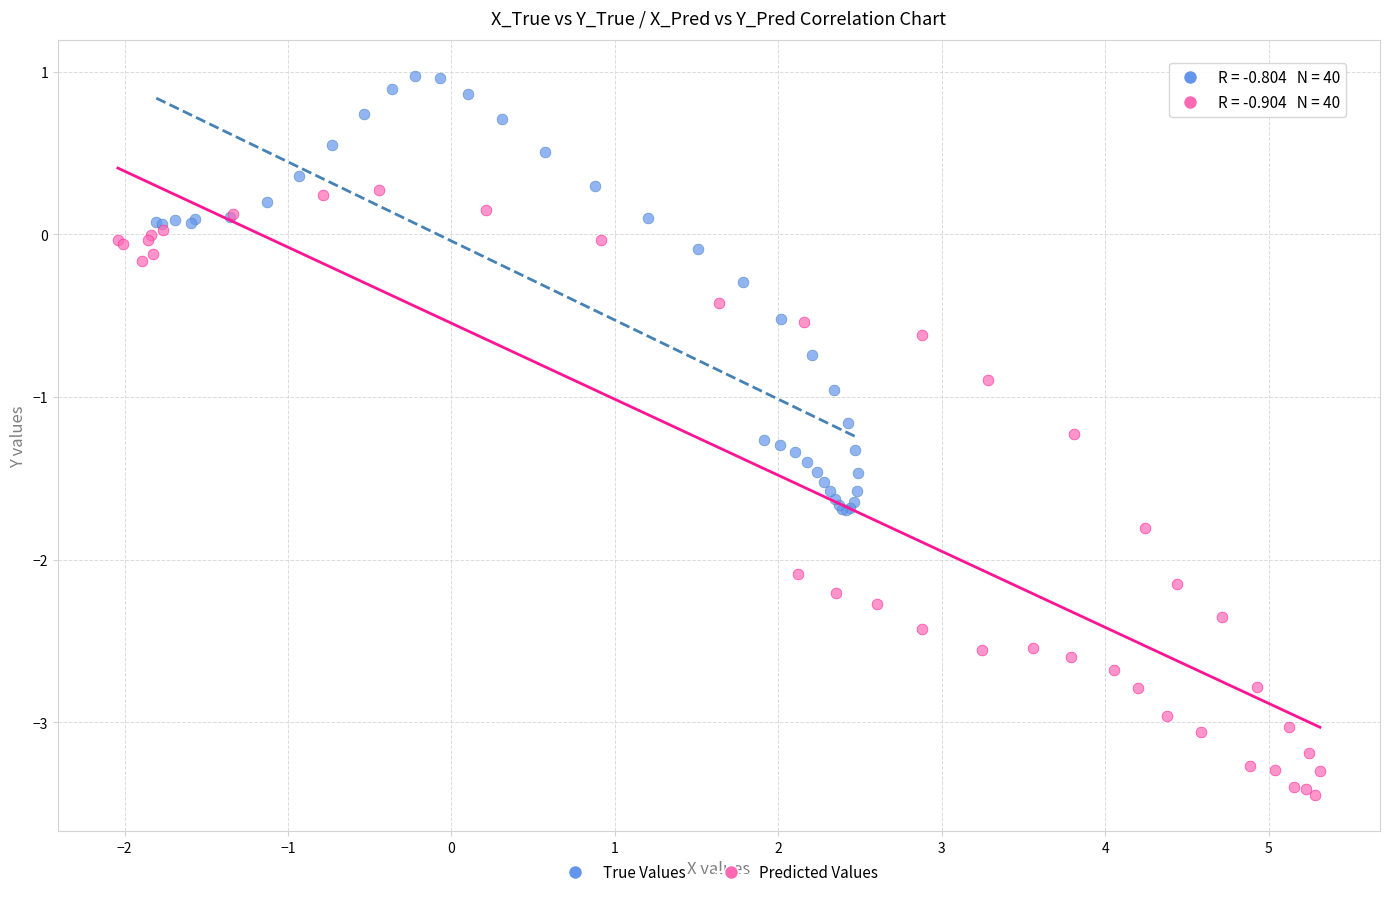

Which series reaches the maximum Y coordinate?

True Values